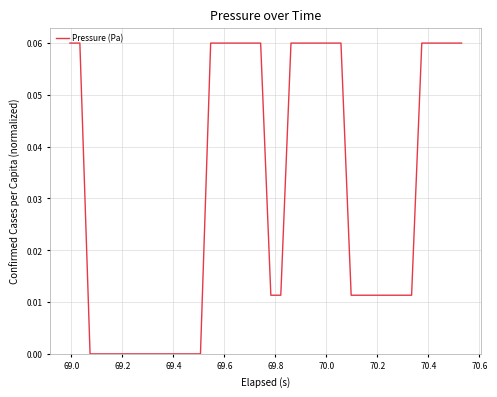

At which label is the value closest to 0?

69.2